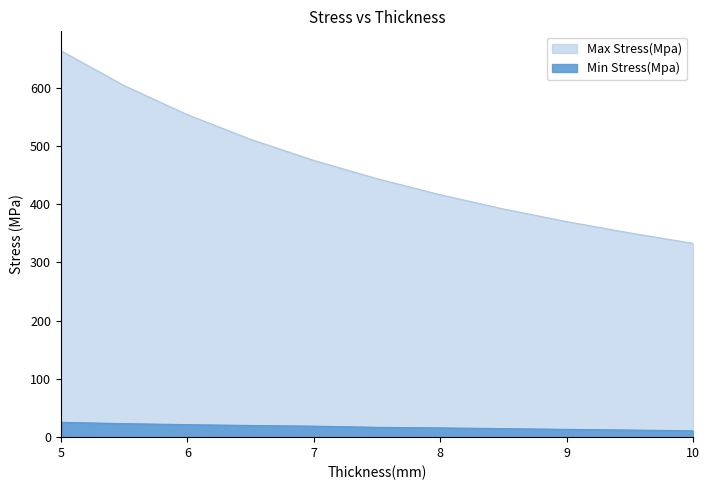

True or false: Max Stress(Mpa) and Min Stress(Mpa) cross at least once.

False